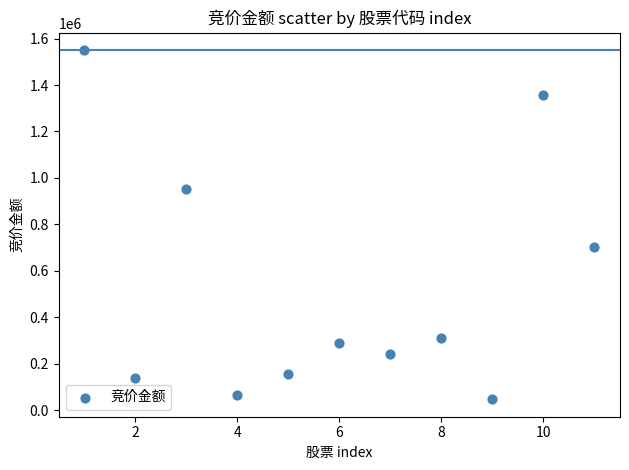

What Y value in the scatter plot is closest to 798119?

700631